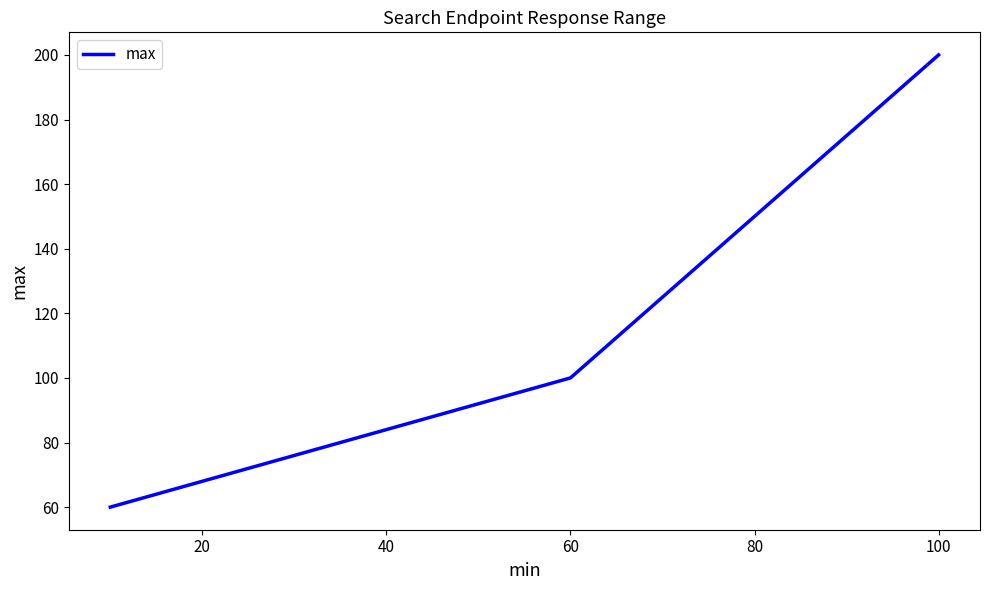

What is the smallest value displayed?

60